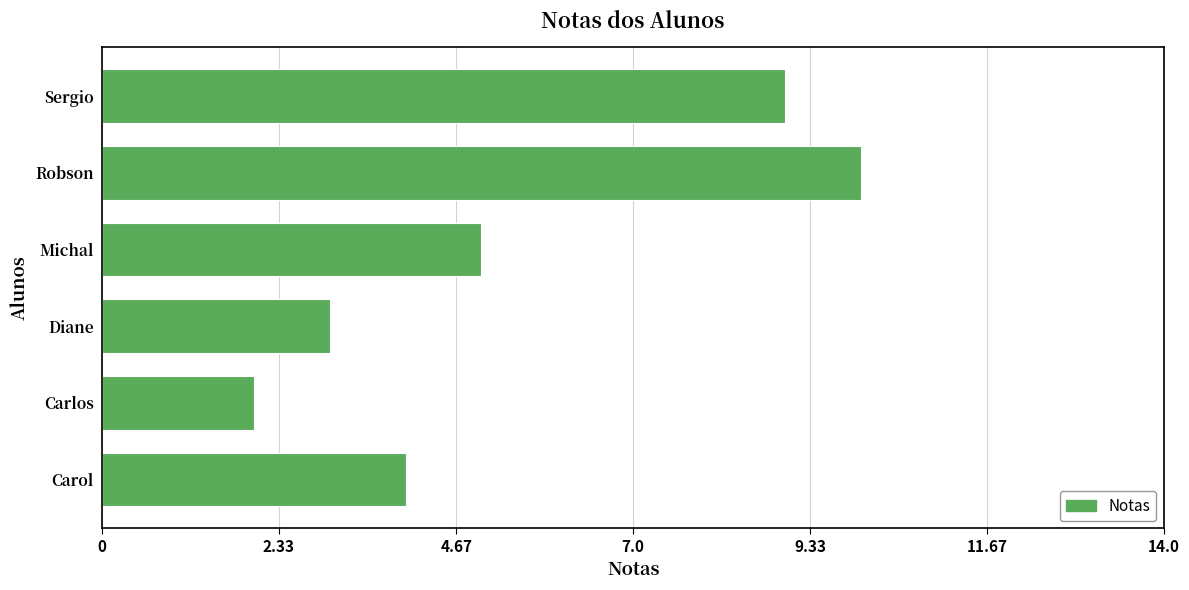

Rank the categories by value from highest to lowest.

Robson, Sergio, Michal, Carol, Diane, Carlos